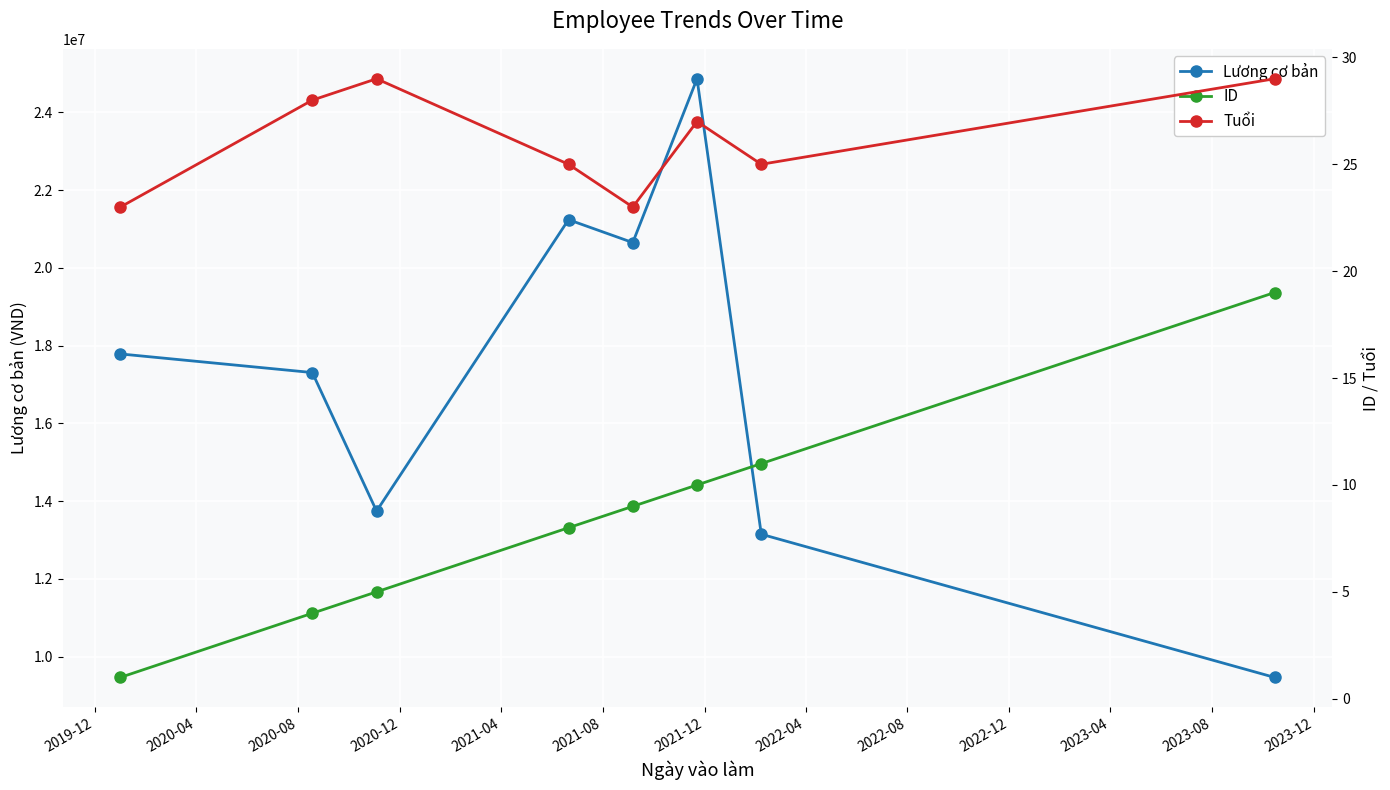

What is the difference between the maximum and second lowest values in the Lương cơ bản series?

11714289